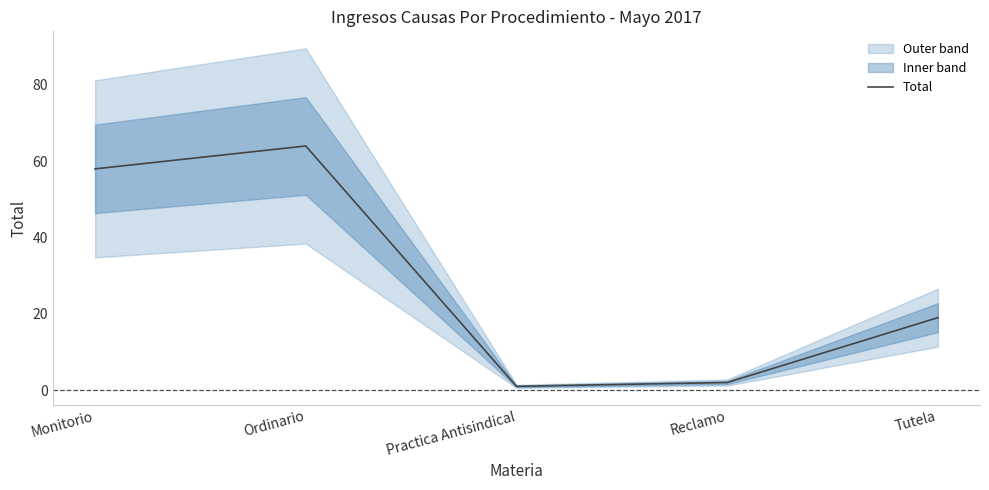

How many values exceed 19?

2